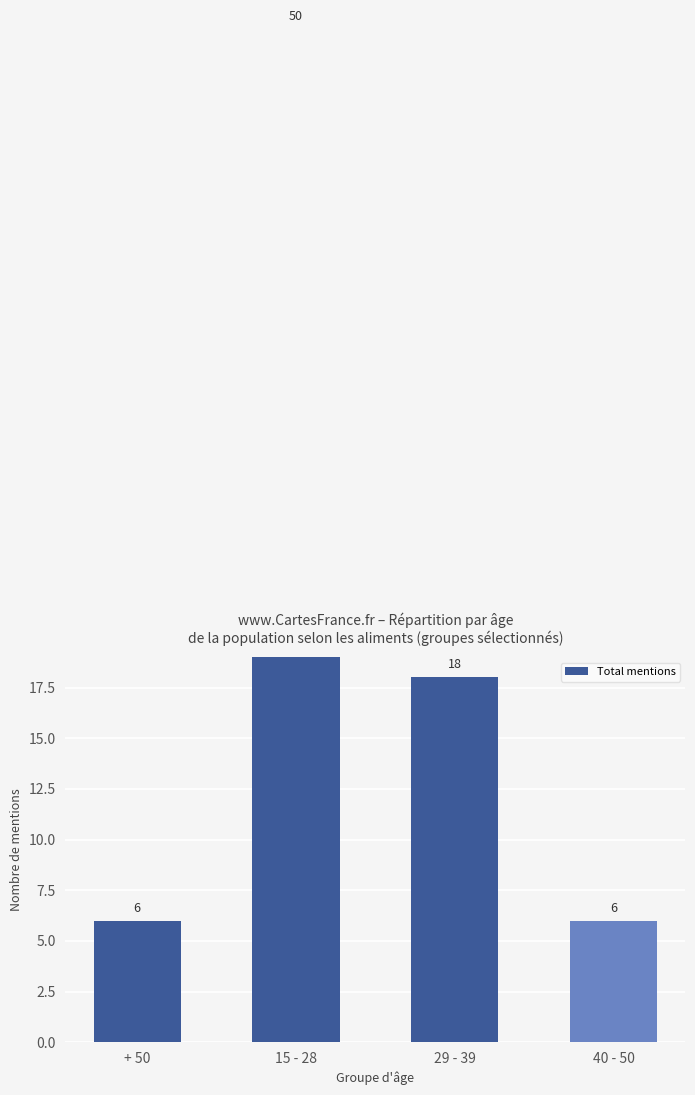

How many values are below 18?

2